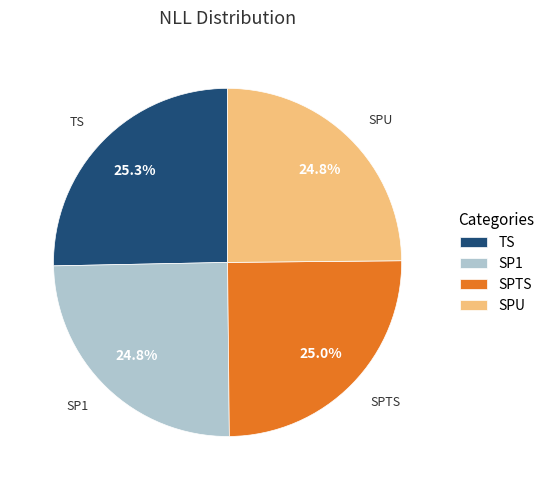

What percentage do TS and SPU together represent?

50.2%